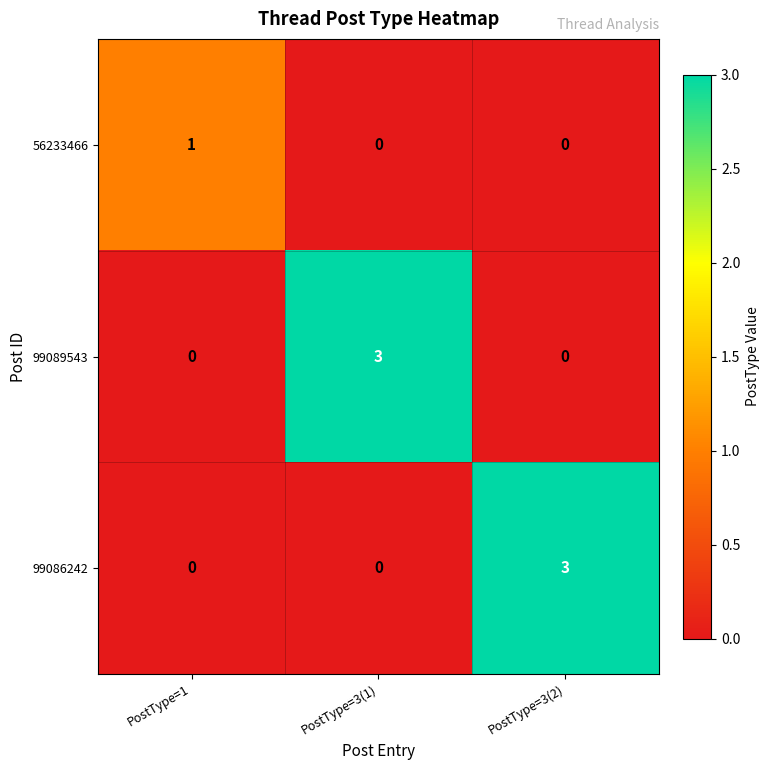

Reading left to right, what are all the values shown in this chart?

56233466: 1	0	0
99089543: 0	3	0
99086242: 0	0	3